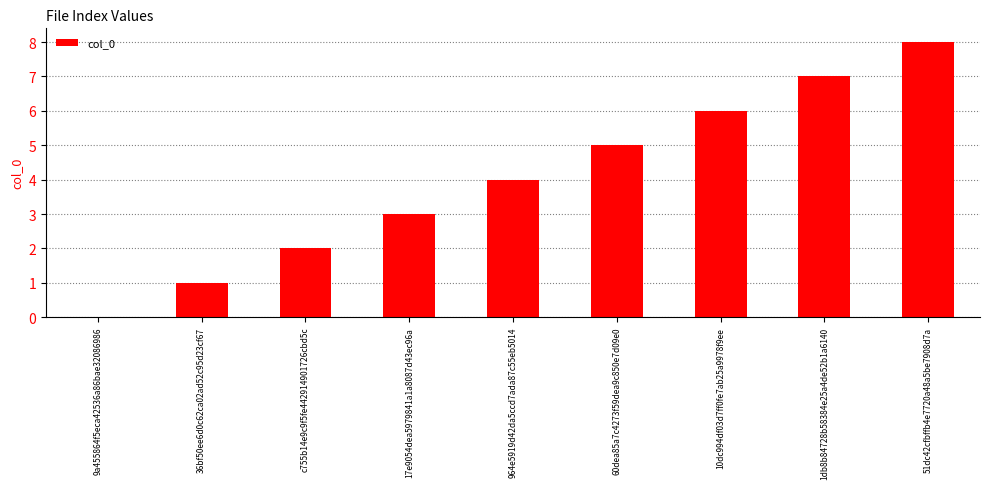

At which category does the chart reach its peak across all series?

51dc42cfbffb4e7720a48a5be7908d7a